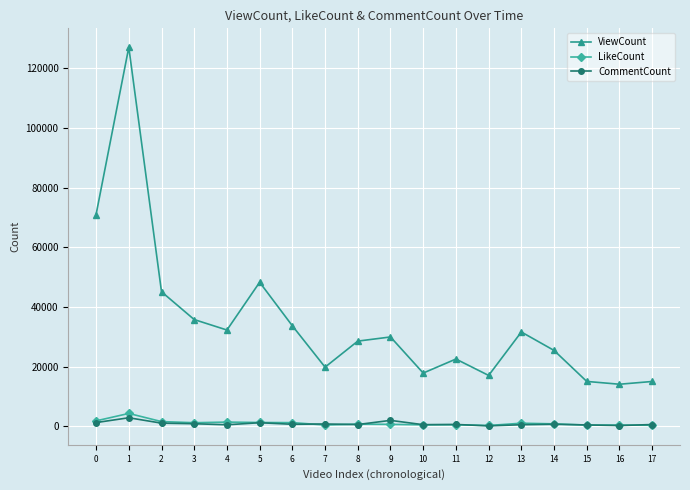

Where is the first local maximum for ViewCount?

1